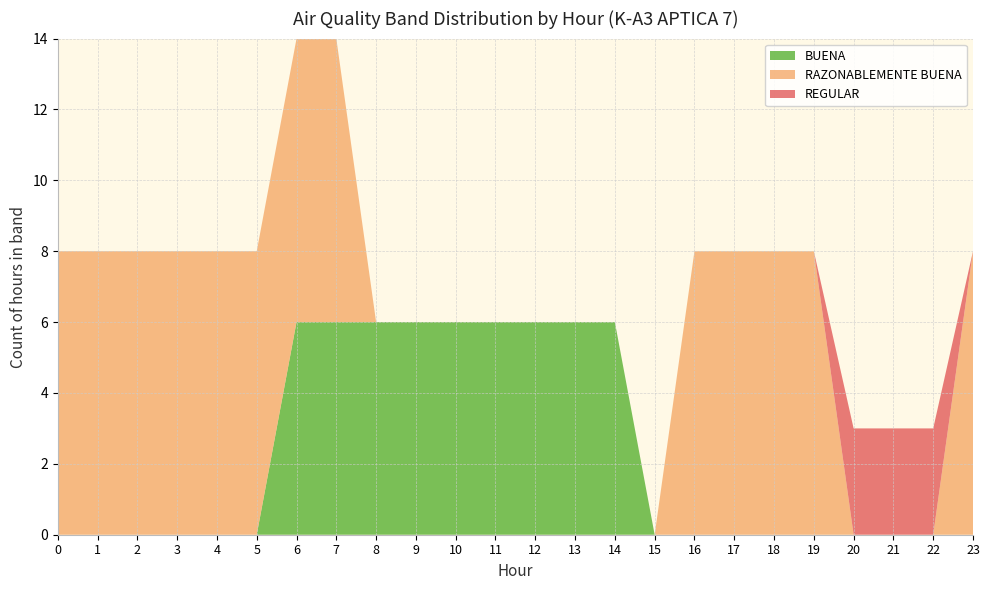

Reading left to right, what are all the values shown in this chart?

BUENA: 0=0	1=0	2=0	3=0	4=0	5=0	6=6	7=6	8=6	9=6	10=6	11=6	12=6	13=6	14=6	15=0	16=0	17=0	18=0	19=0	20=0	21=0	22=0	23=0
RAZONABLEMENTE BUENA: 0=8	1=8	2=8	3=8	4=8	5=8	6=8	7=8	8=0	9=0	10=0	11=0	12=0	13=0	14=0	15=0	16=8	17=8	18=8	19=8	20=0	21=0	22=0	23=8
REGULAR: 0=0	1=0	2=0	3=0	4=0	5=0	6=0	7=0	8=0	9=0	10=0	11=0	12=0	13=0	14=0	15=0	16=0	17=0	18=0	19=0	20=3	21=3	22=3	23=0